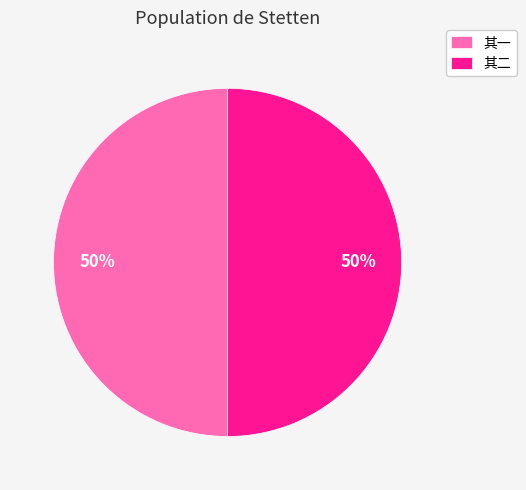

Approximately how many times larger is the value at 其二 compared to 其一?

1.0